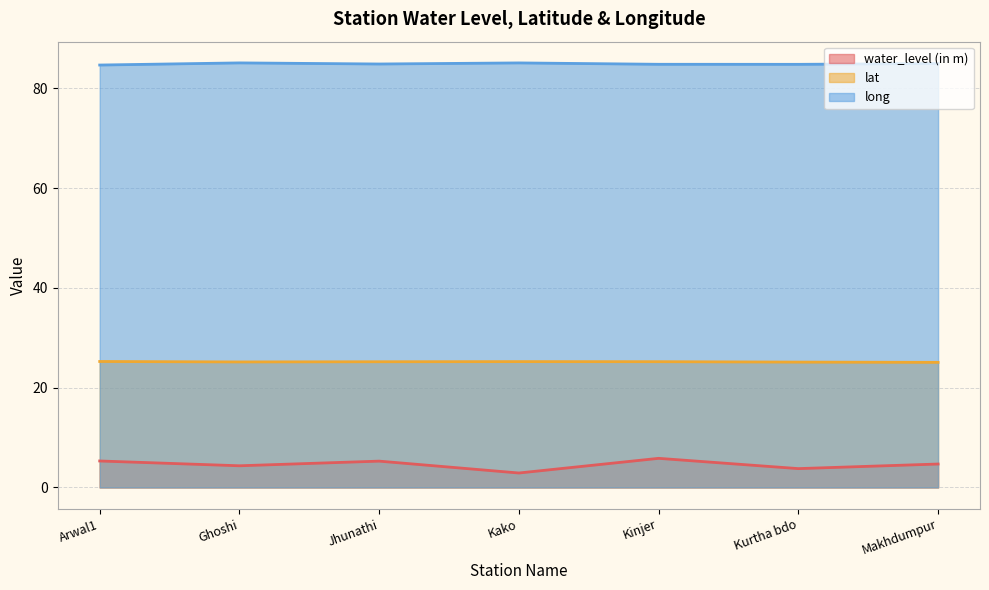

True or false: lat and long intersect in this chart.

False